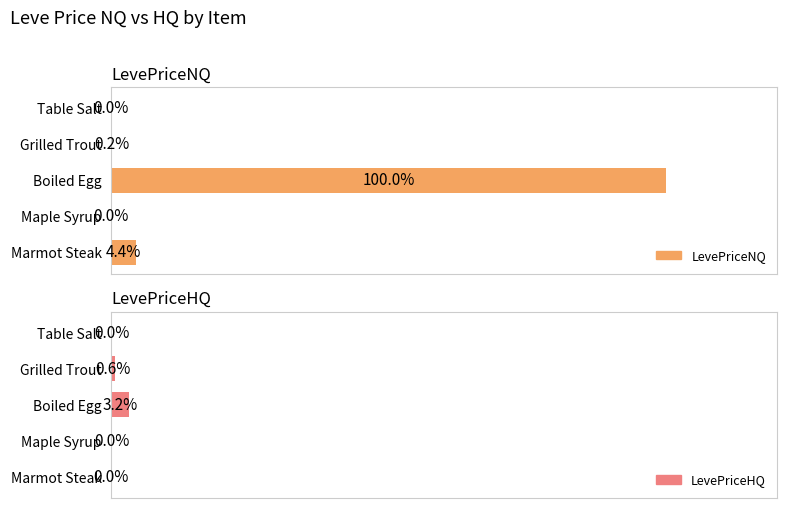

At which label is LevePriceNQ closest to 50?

Marmot Steak